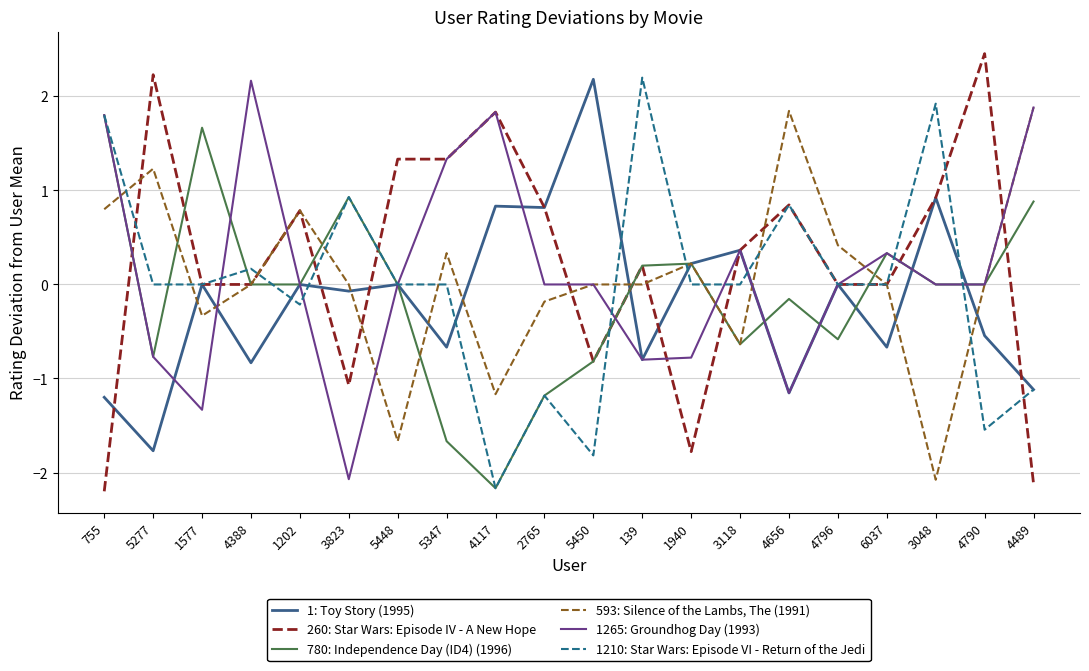

After their last crossing, which series has the higher values: 1: Toy Story (1995) or 260: Star Wars: Episode IV - A New Hope?

1: Toy Story (1995)